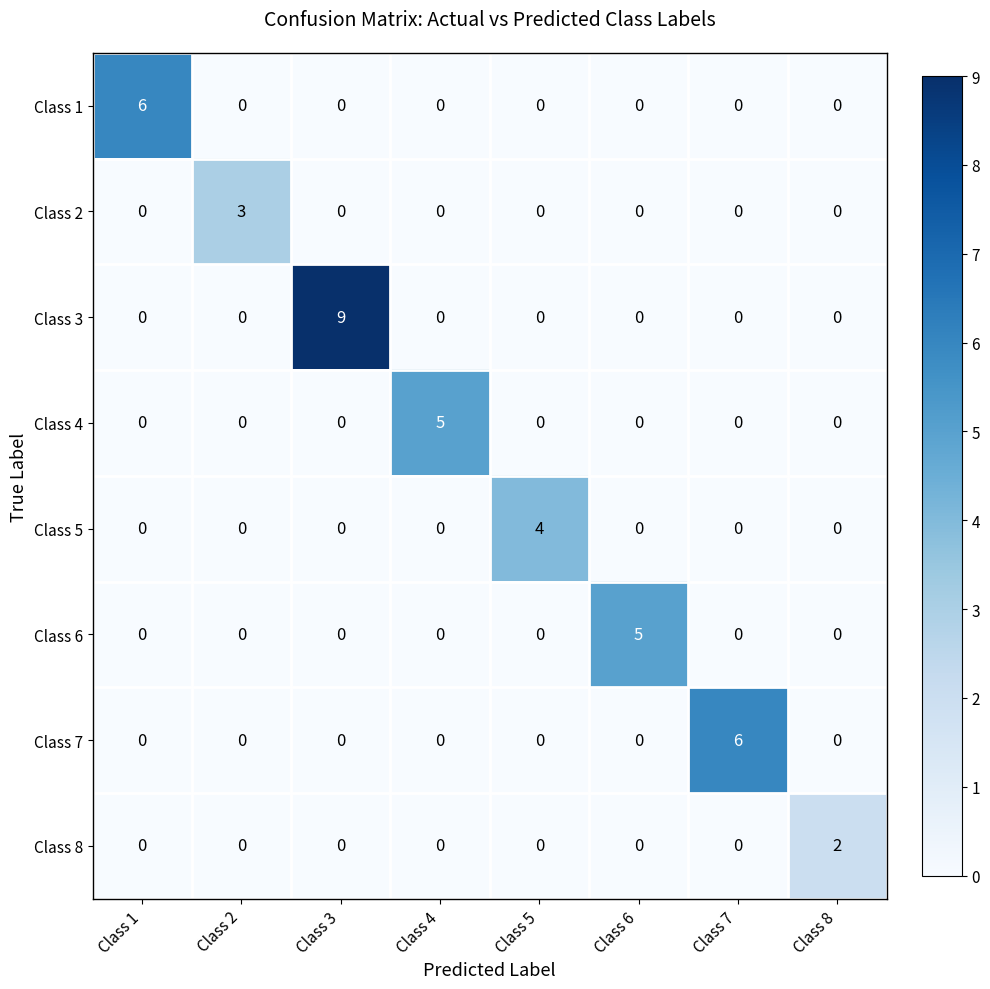

Which category has the highest value in the Class 2 series?

Class 2